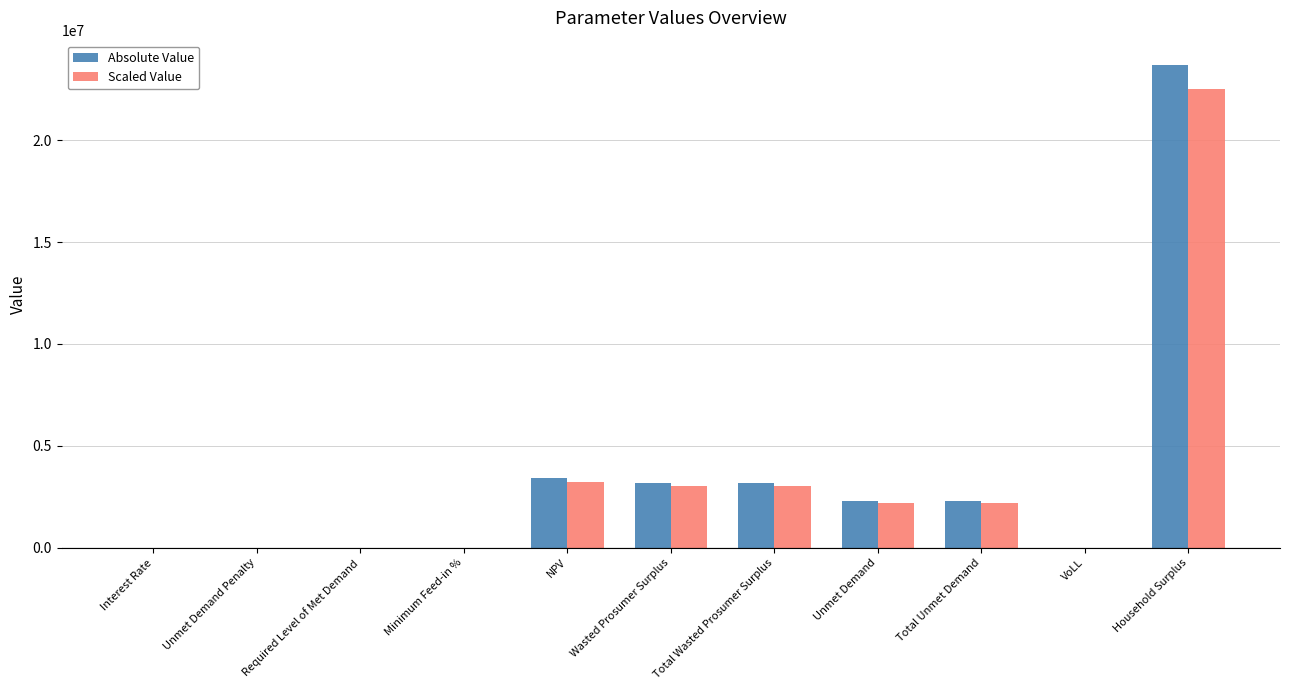

At which category is the sum across all series the highest?

Household Surplus